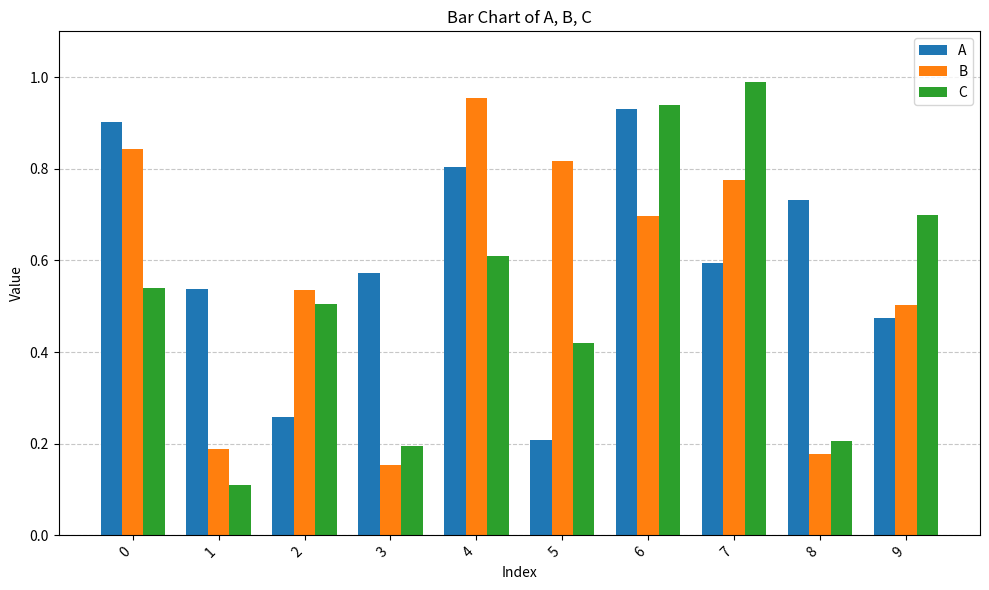

Is it true that A equals 0.2 at 5?

True